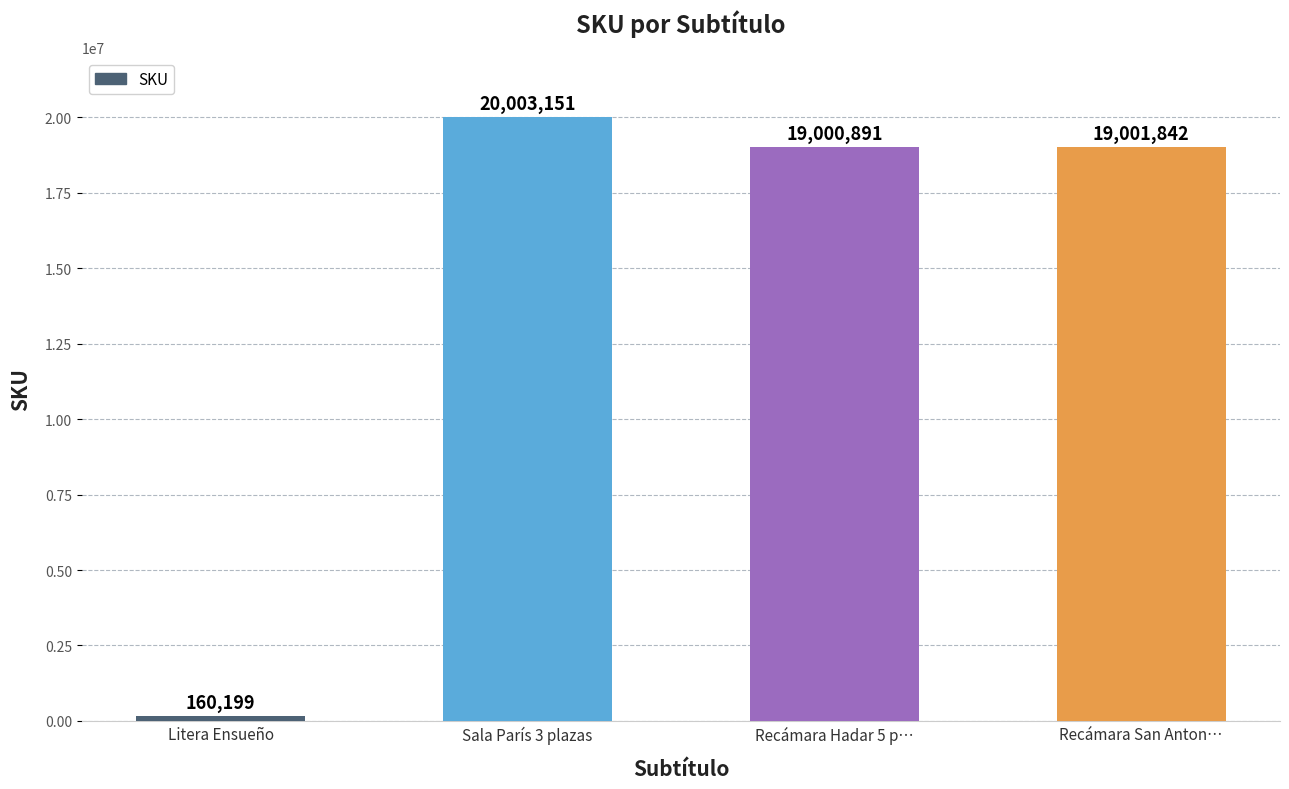

What is the sum of all values?

58166083